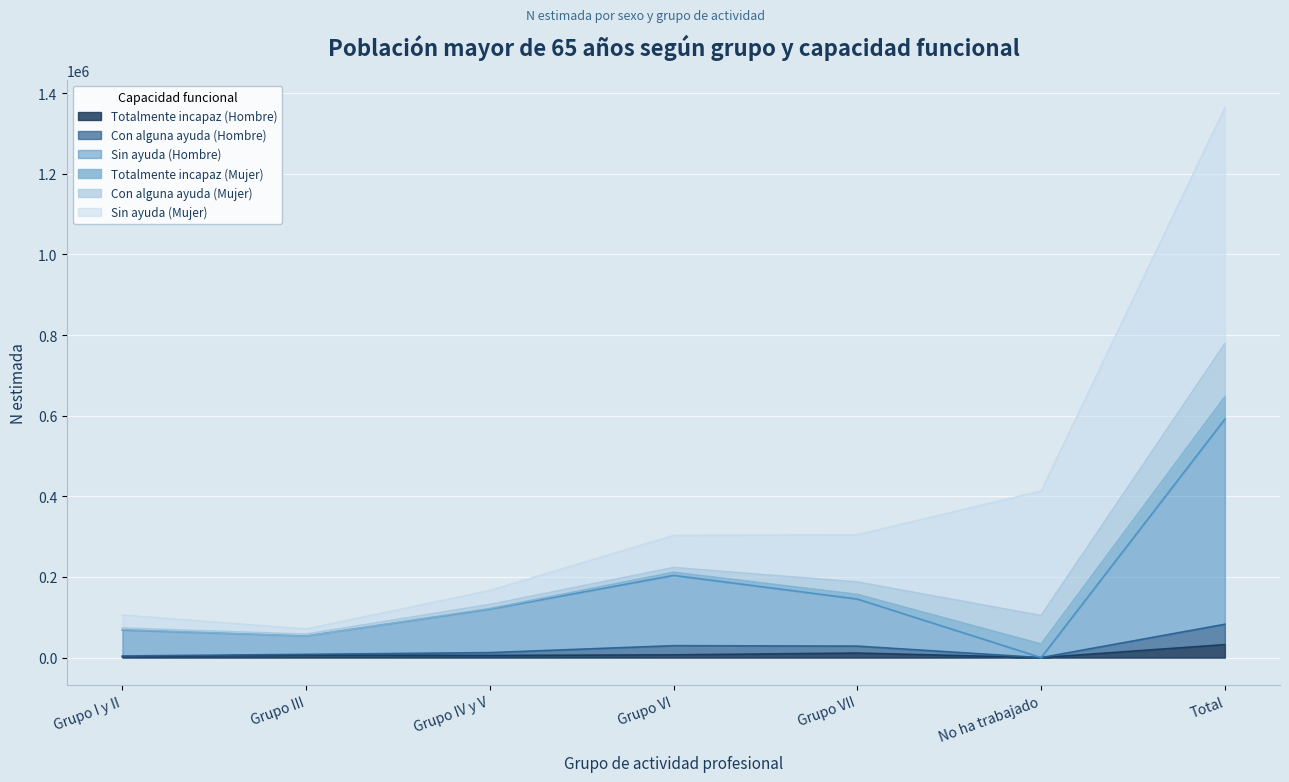

What is the maximum value for Totalmente incapaz (Hombre)?

32260